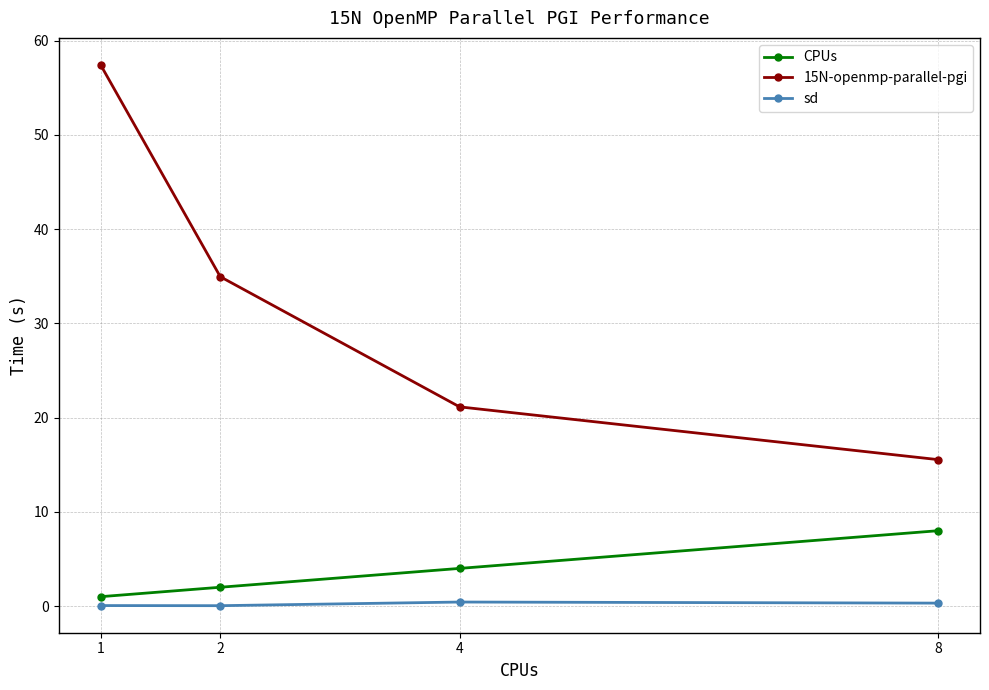

Is the value of CPUs at 2 greater than the value of 15N-openmp-parallel-pgi at 2?

No